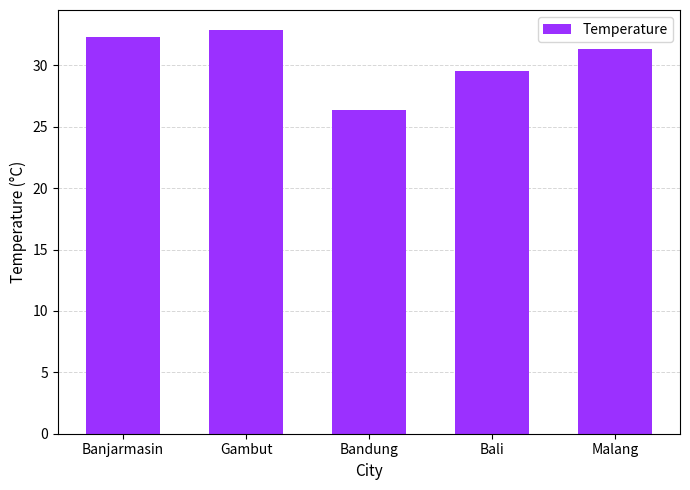

What is the value of the 1st bar from the left?

32.3